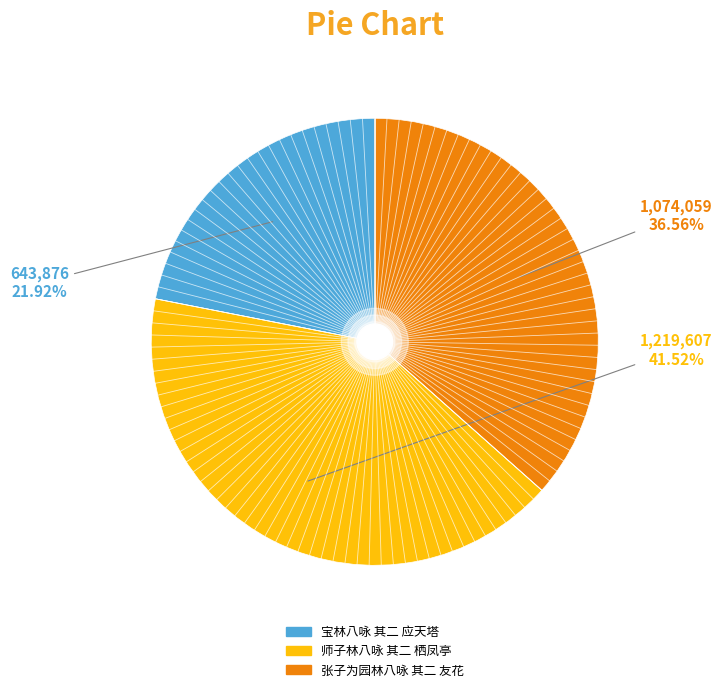

Is there a majority slice in this chart?

No